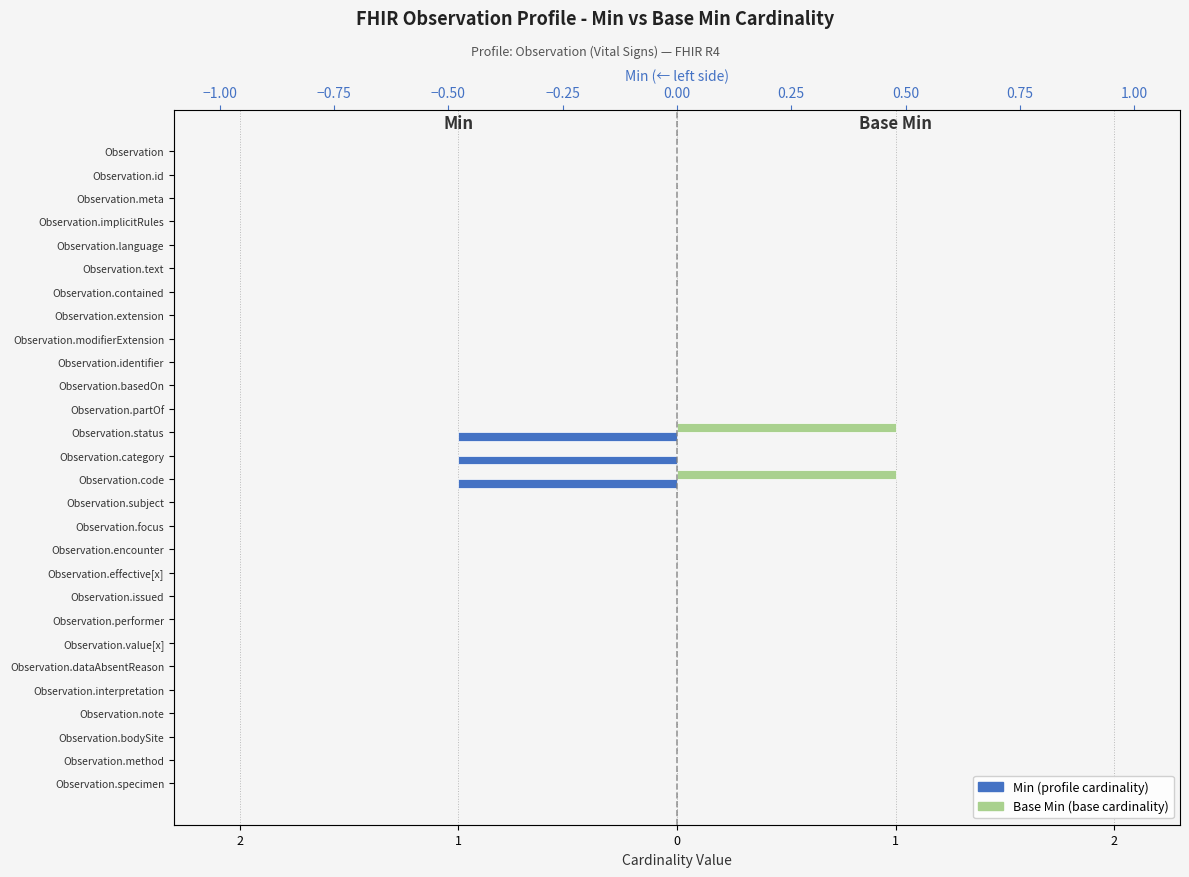

At Observation.basedOn, list the series in order from largest to smallest.

Min, Base Min